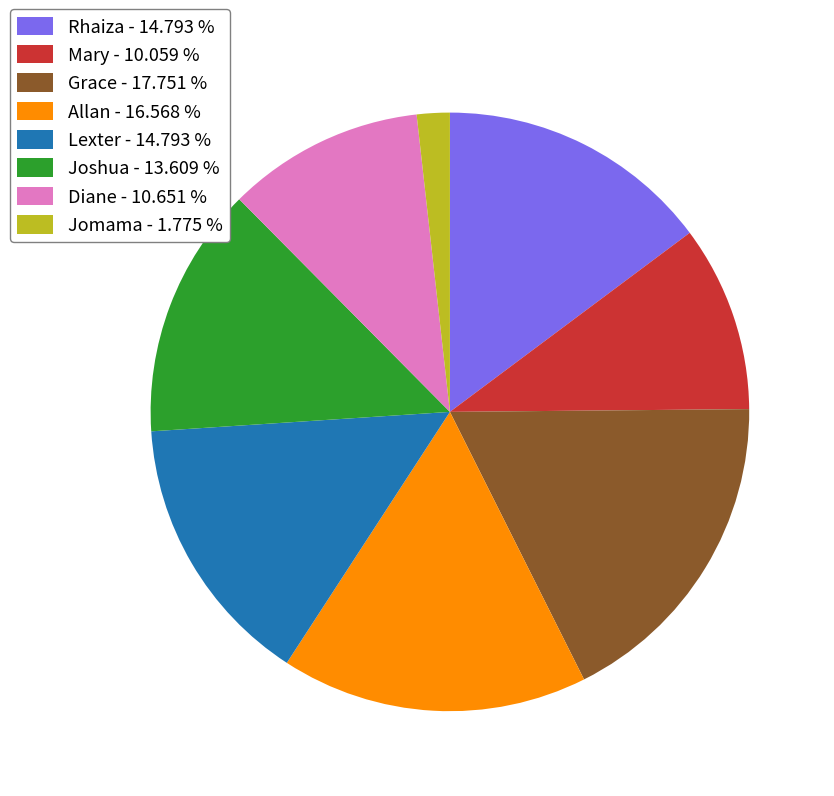

Between Lexter - 14.793 % and Grace - 17.751 %, which is larger?

Grace - 17.751 %